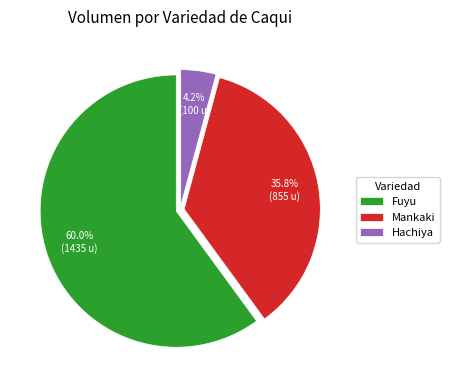

True or false: Fuyu accounts for 7% of the total.

False